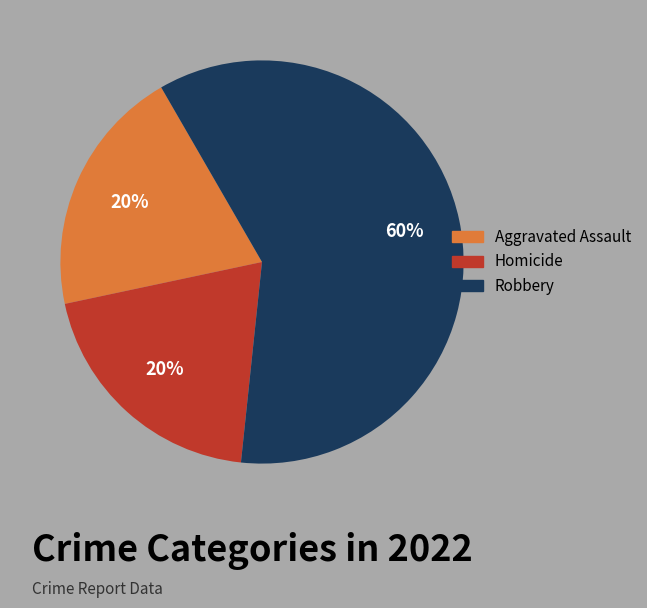

To the nearest percent, what is the difference between the largest and smallest slice percentages?

40%